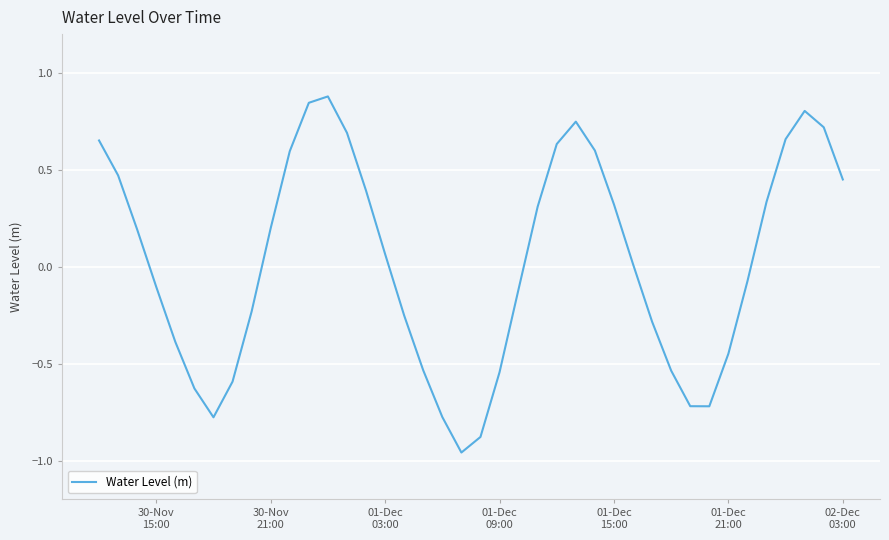

What is the sum of all values?

1.0